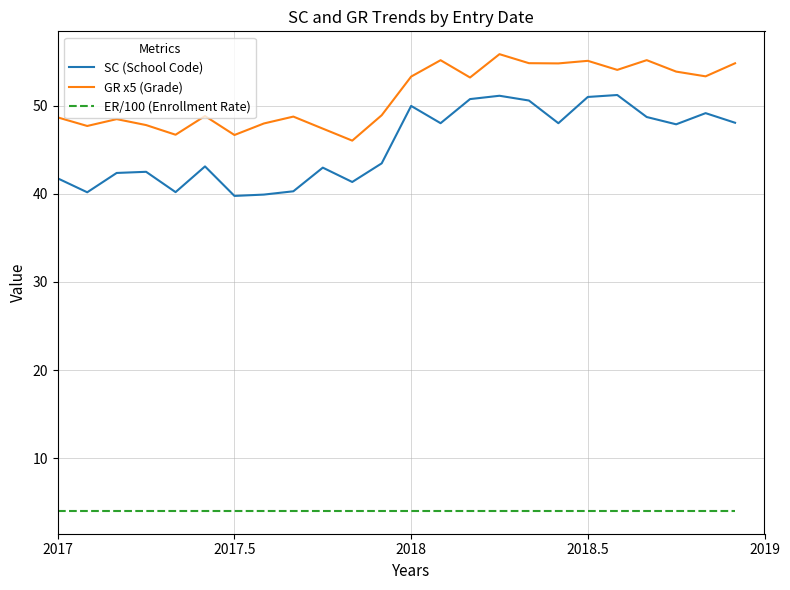

What is the lowest value of the GR x5 (Grade) series?

46.1